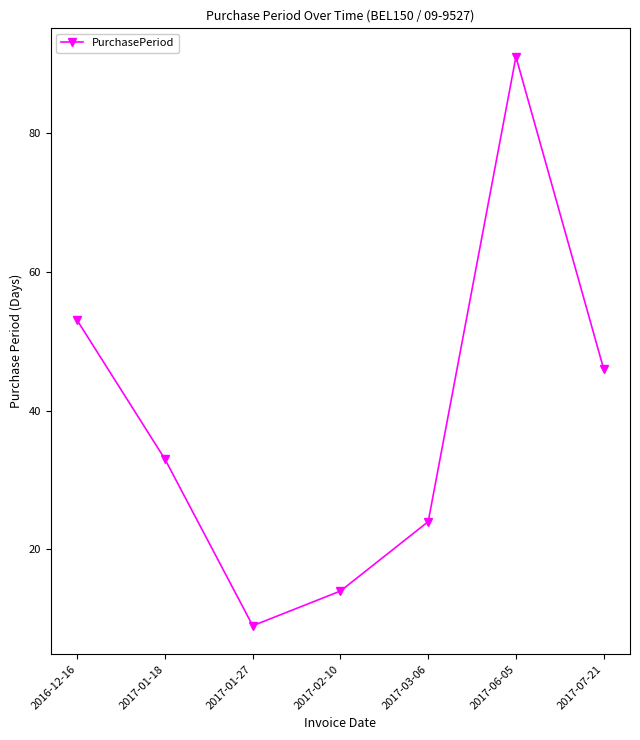

Reading left to right, list all the values displayed in this chart.

2016-12-16=53	2017-01-18=33	2017-01-27=9	2017-02-10=14	2017-03-06=24	2017-06-05=91	2017-07-21=46